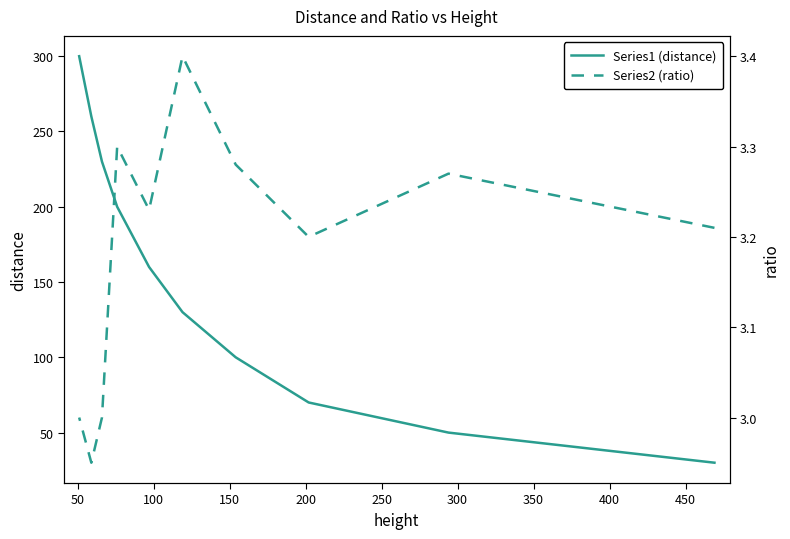

What is the sum of all Series2 (ratio) values?

31.8